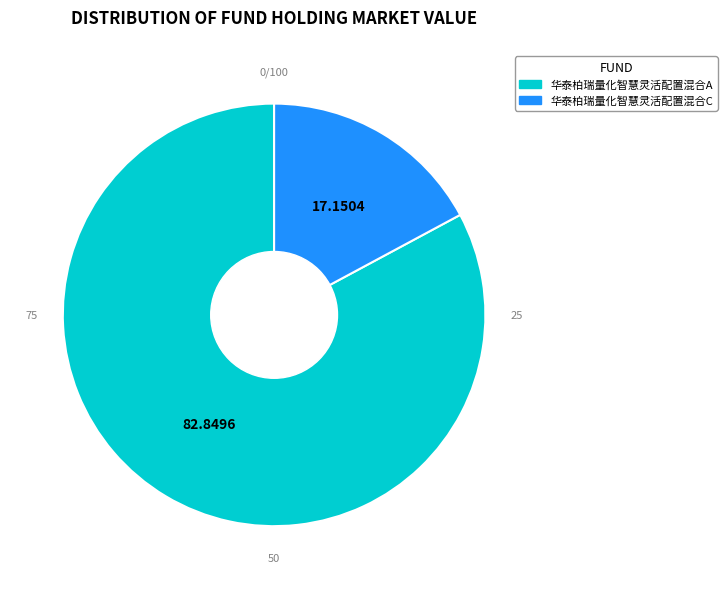

How many slices are in this pie chart?

2